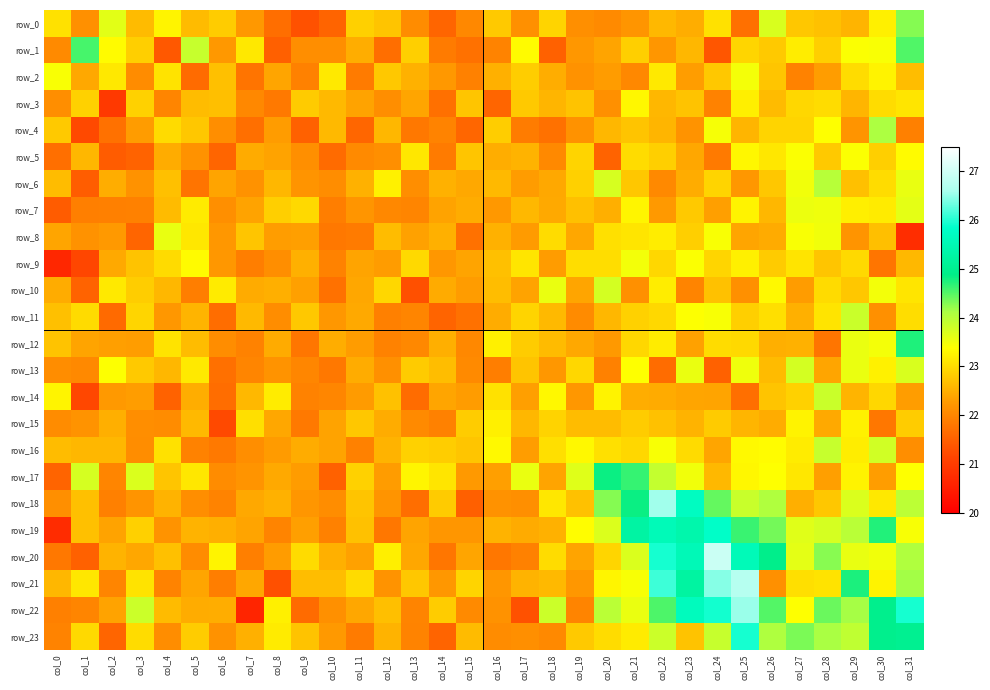

What is the difference between the maximum and minimum values in the row_15 series?

2.0